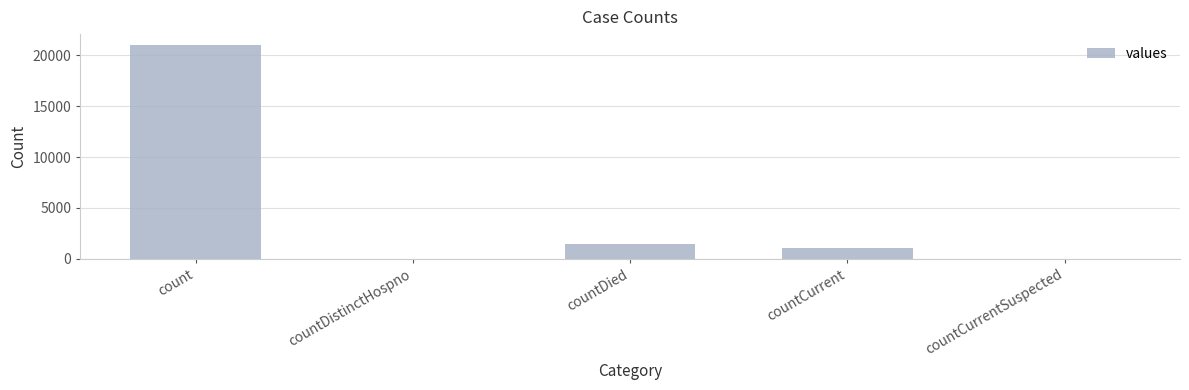

Are the bars horizontal?

No